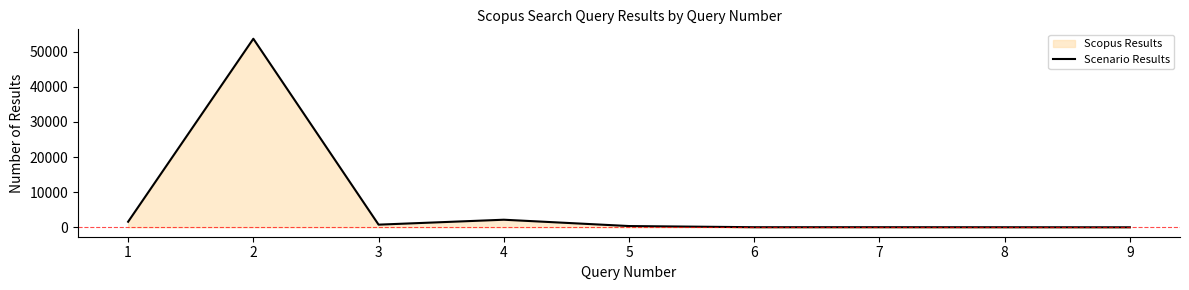

Reading left to right, transcribe all the data shown in this chart.

1583	53711	754	2157	355	23	26	14	1